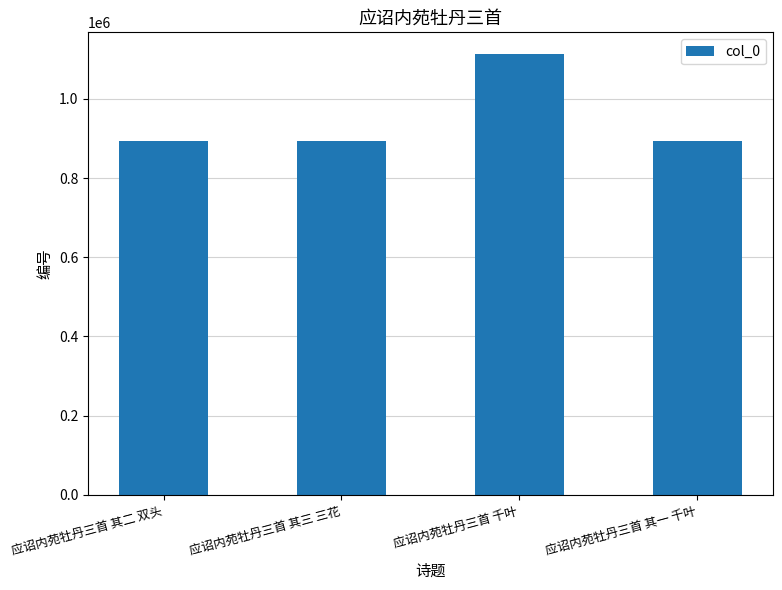

What is the sum of all values?

3791511